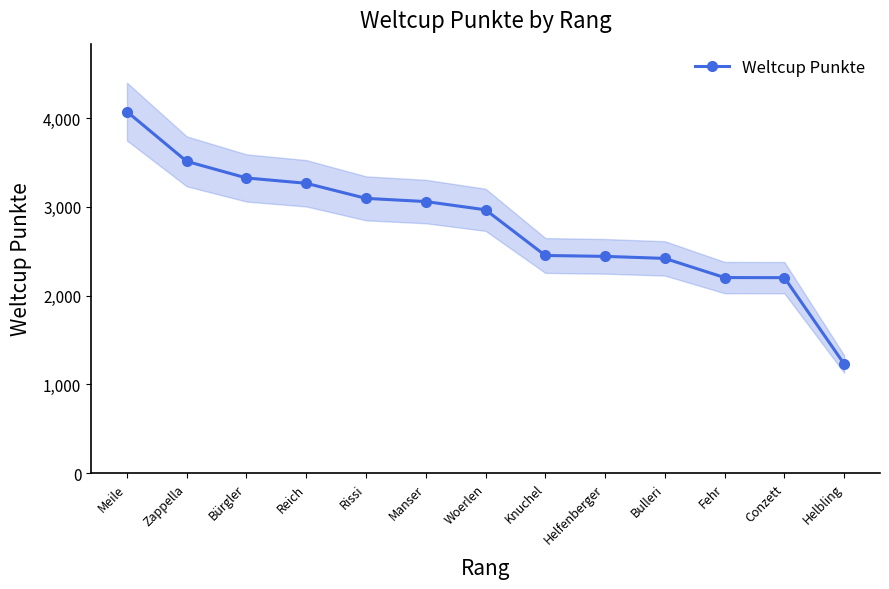

What is the value of the 10th point from the left?

2420